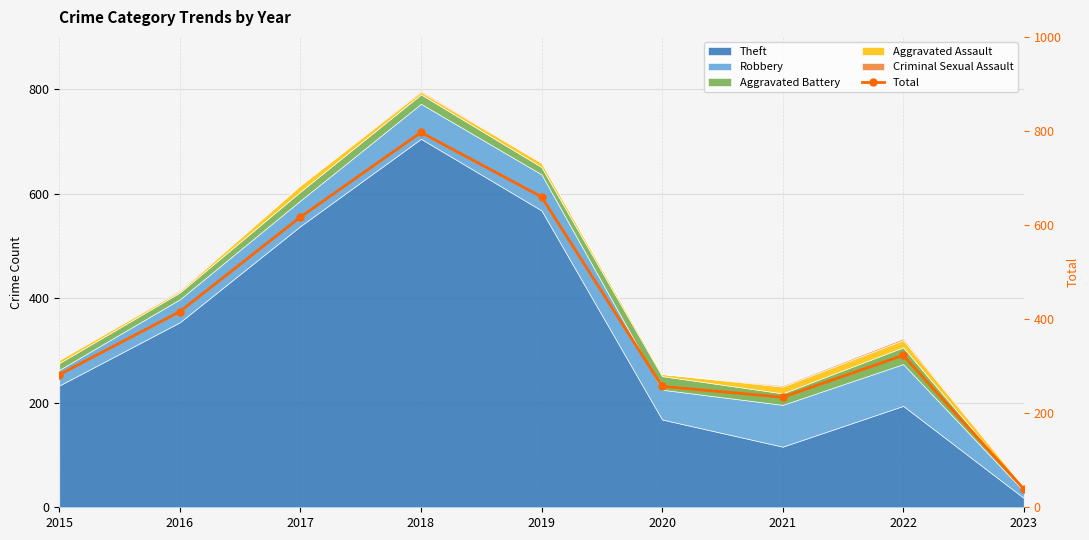

Reading left to right, transcribe all the data shown in this chart.

2015=282	2016=416	2017=617	2018=797	2019=660	2020=257	2021=234	2022=323	2023=39